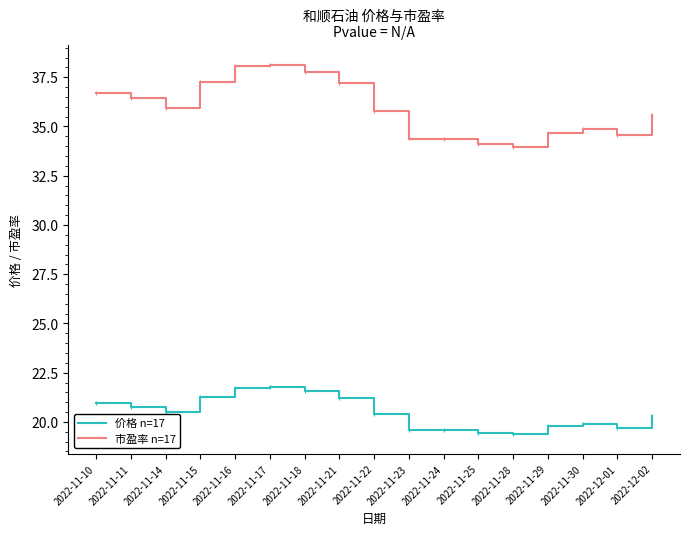

What is the sum of all 价格 n=17 values?

347.8